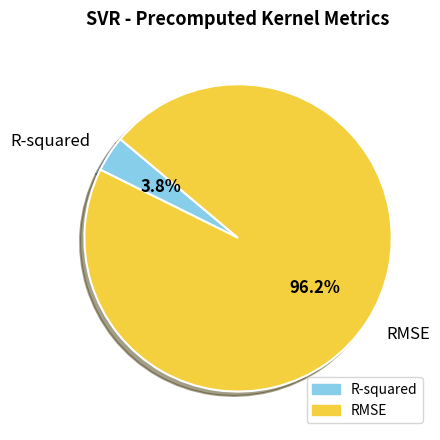

What percentage is NOT represented by R-squared?

96.2%